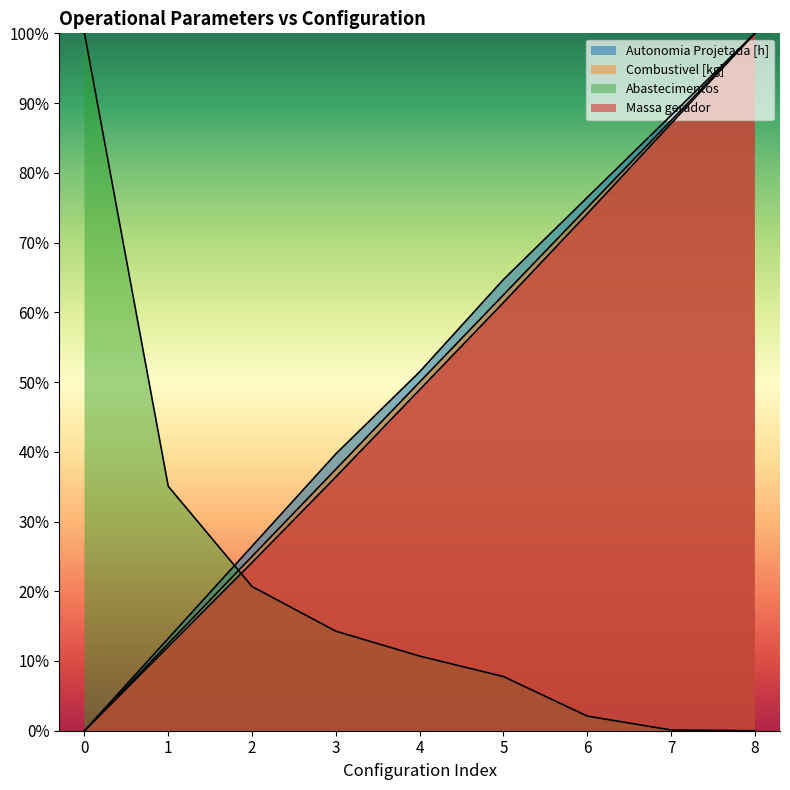

After their last crossing, which series has the higher values: Combustivel [kg] or Abastecimentos?

Combustivel [kg]